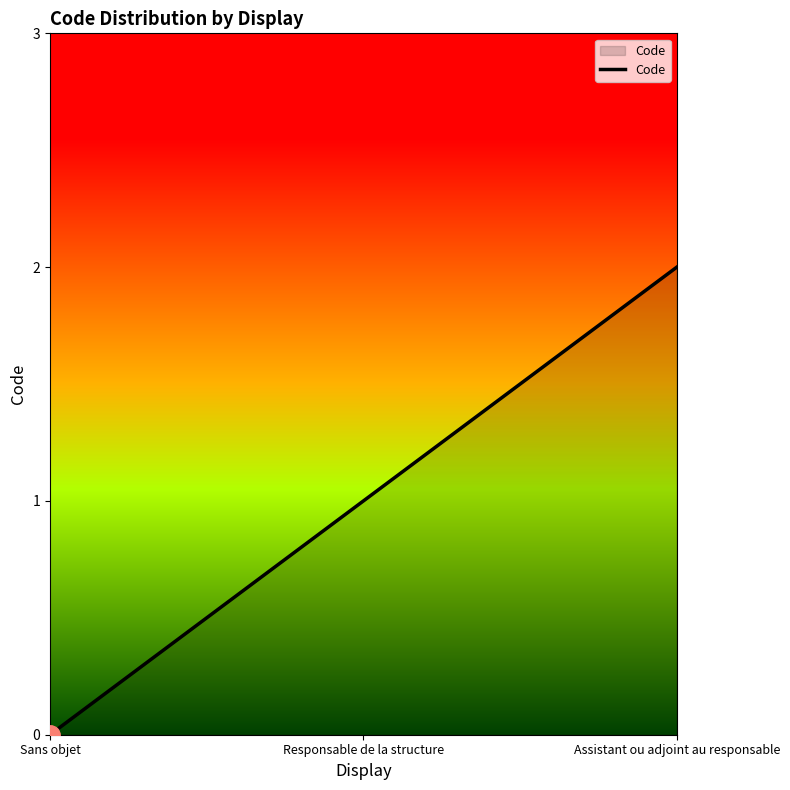

Reading left to right, what are all the values shown in this chart?

Sans objet=0	Responsable de la structure=1	Assistant ou adjoint au responsable=2